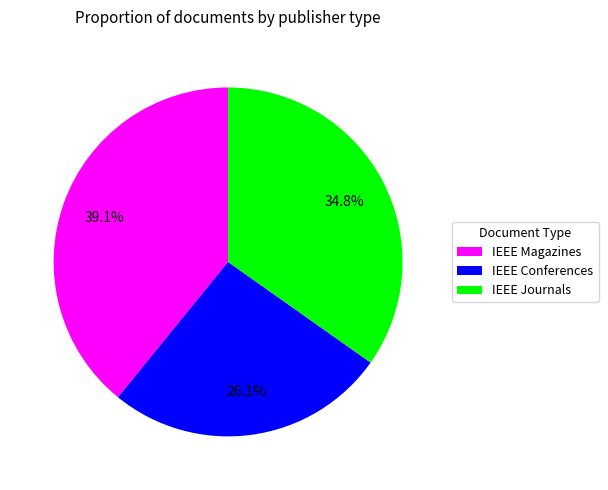

Is there a majority slice in this chart?

No